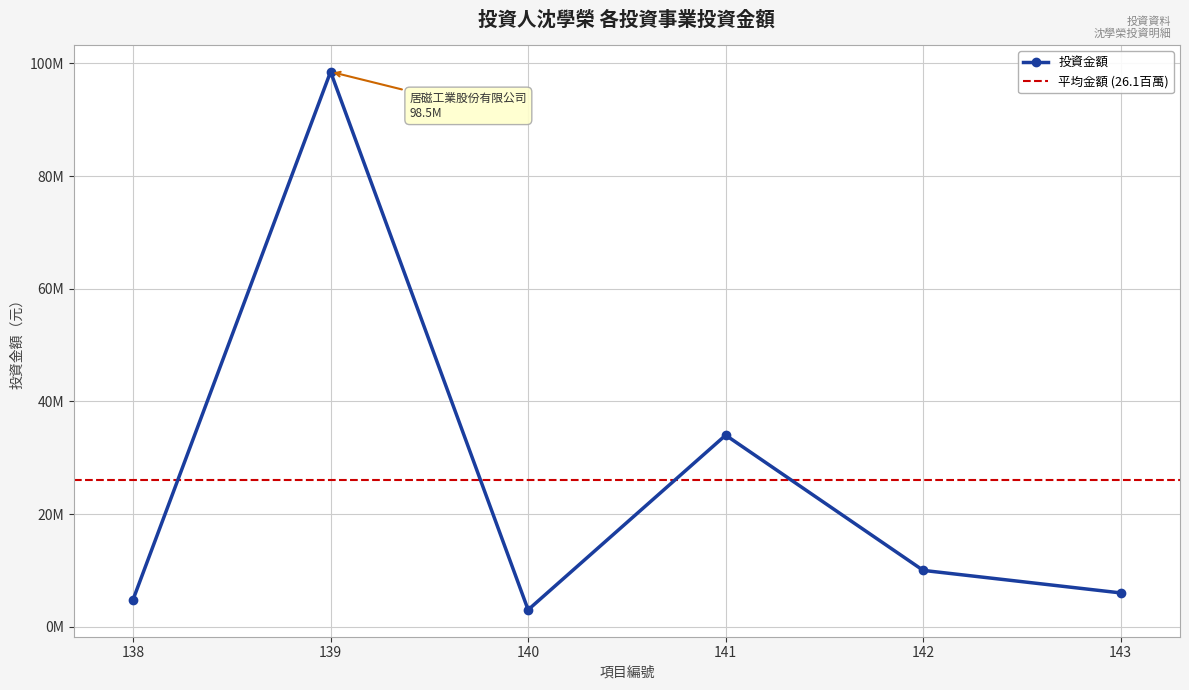

Rank the categories by value from highest to lowest.

139, 141, 142, 143, 138, 140